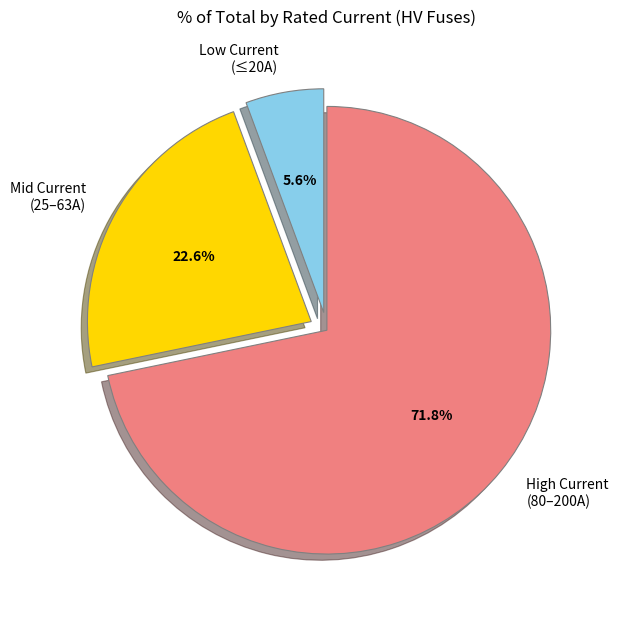

How many segments does this pie chart have?

3